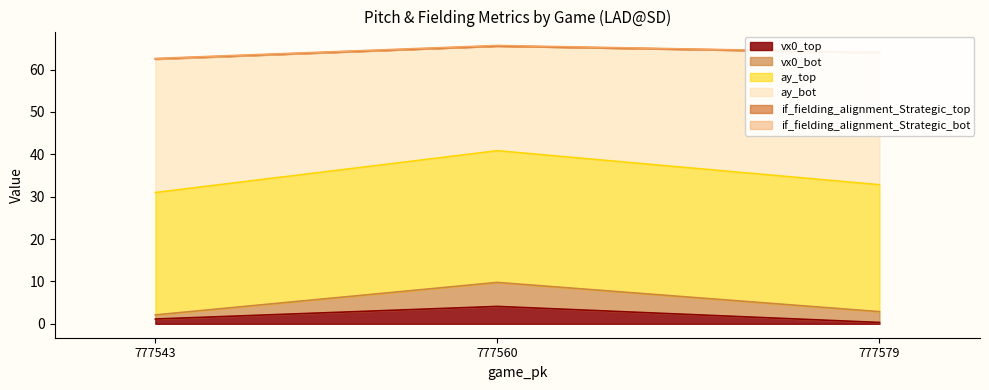

What is the maximum value for vx0_top?

4.1